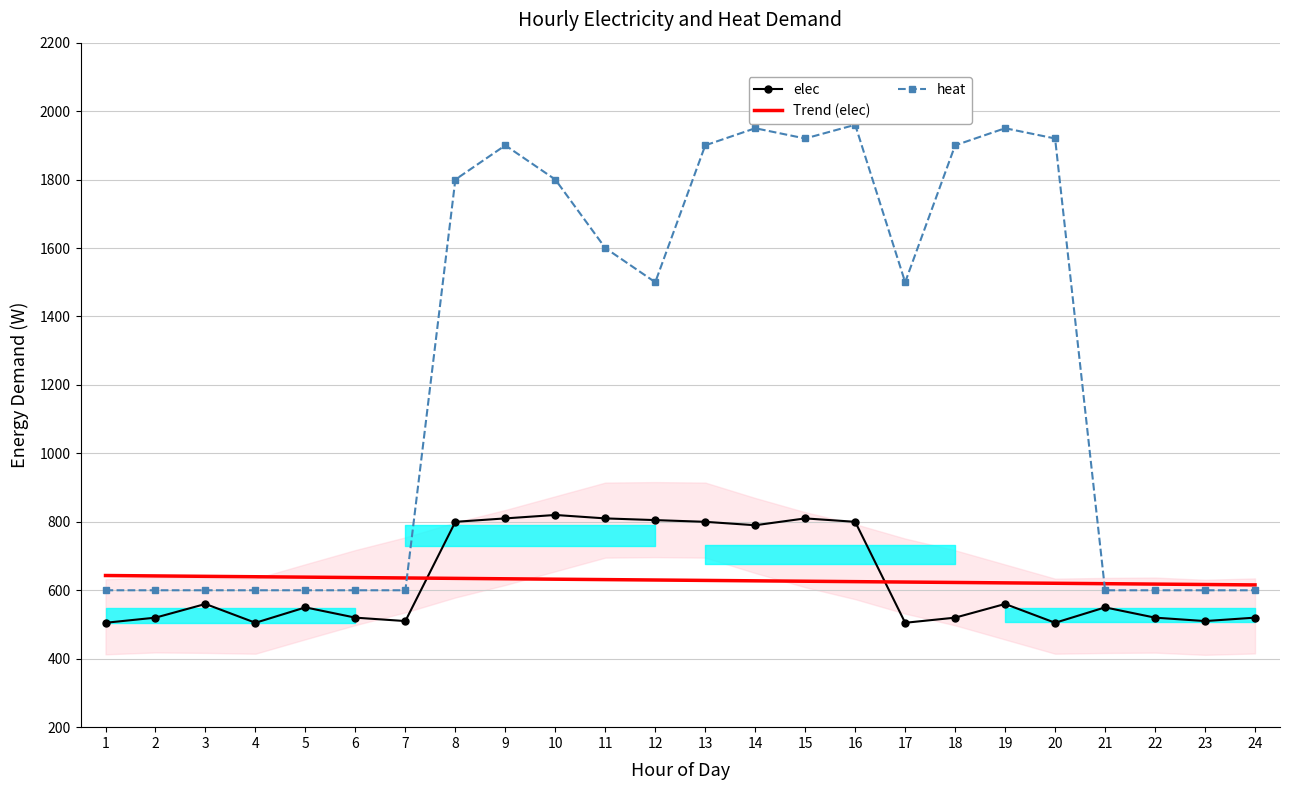

In heat, how many points are higher than both neighbors (excluding endpoints)?

4